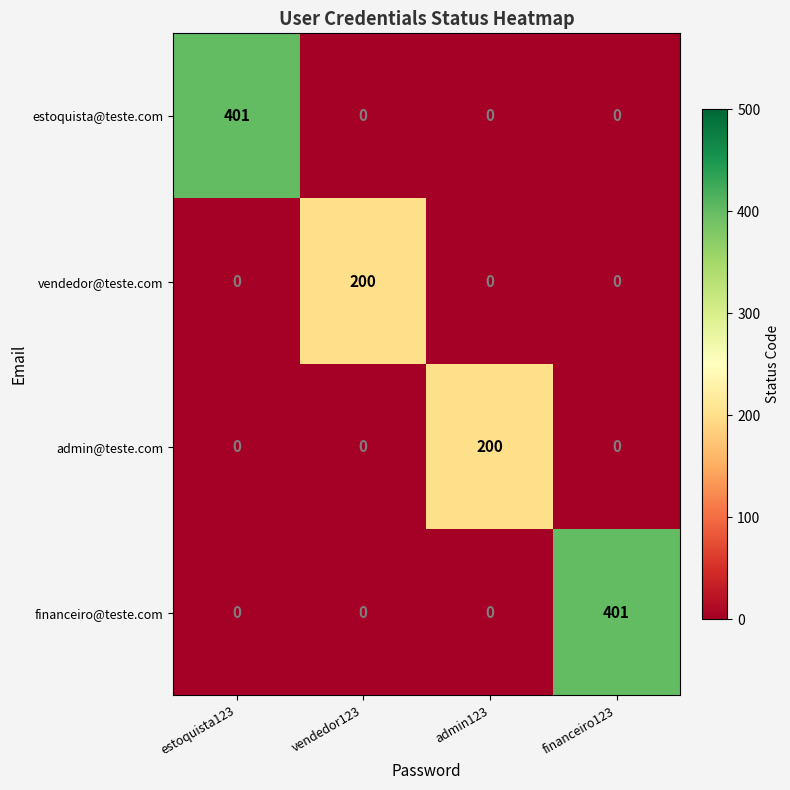

Is it true that financeiro@teste.com equals 621 at financeiro123?

False